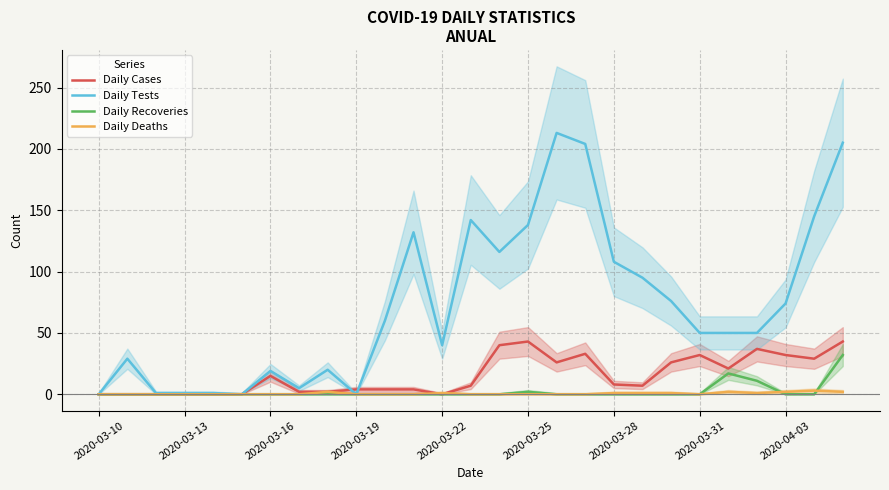

Is it true that Daily Deaths equals 2 at 26?

True